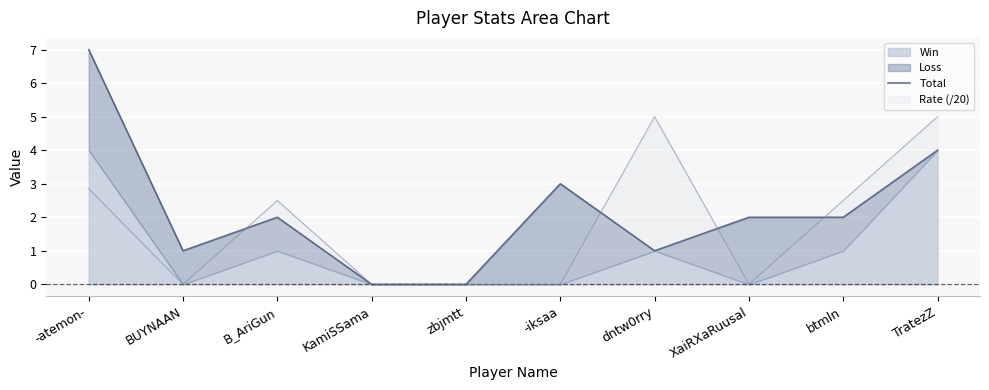

How many interior local valleys (lower than both neighbors) does the data have?

2